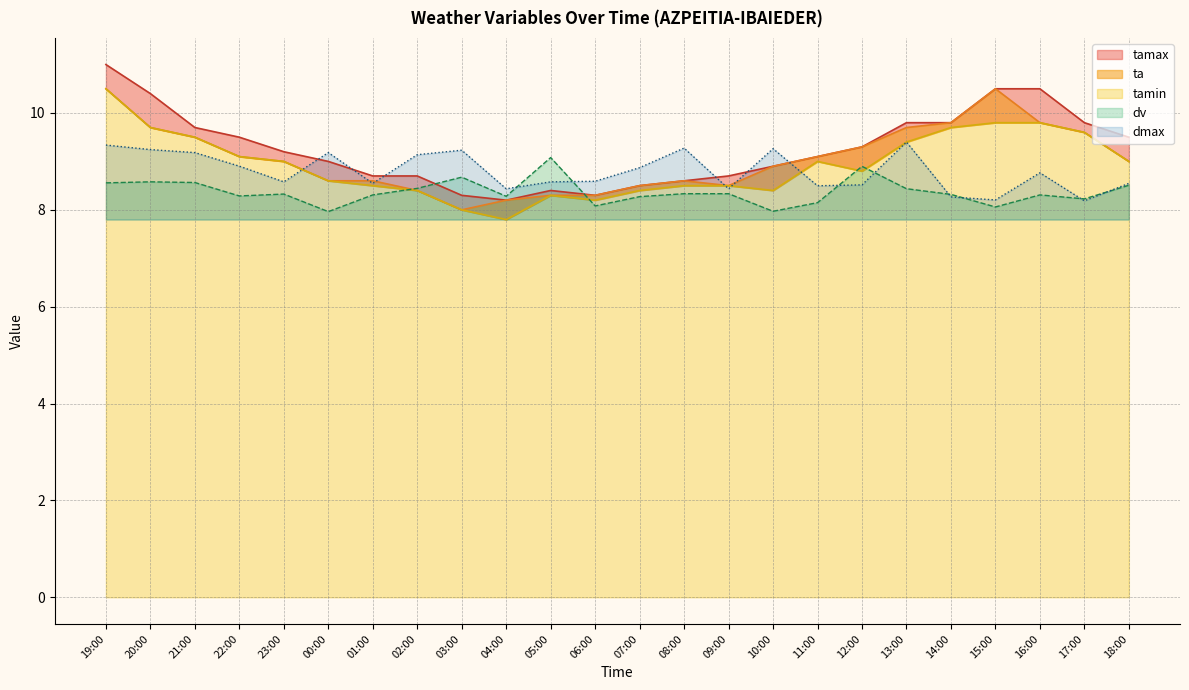

Which series has the widest spread of values?

tamax